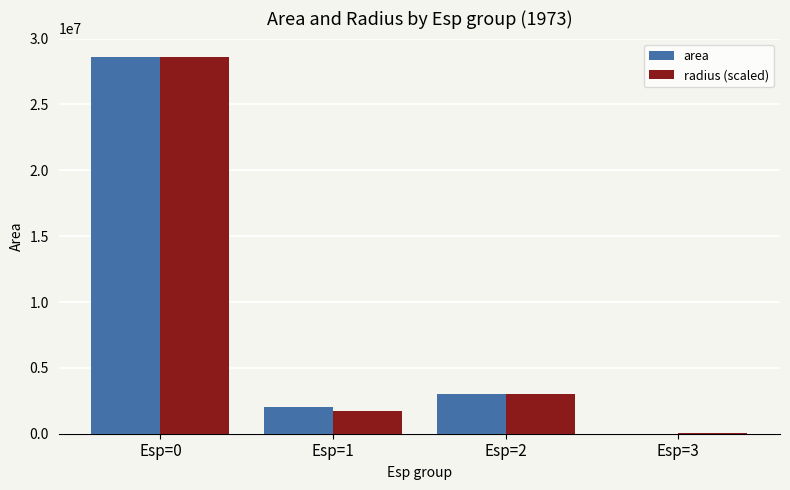

What is the total value across all series at Esp=2?

6026524.6